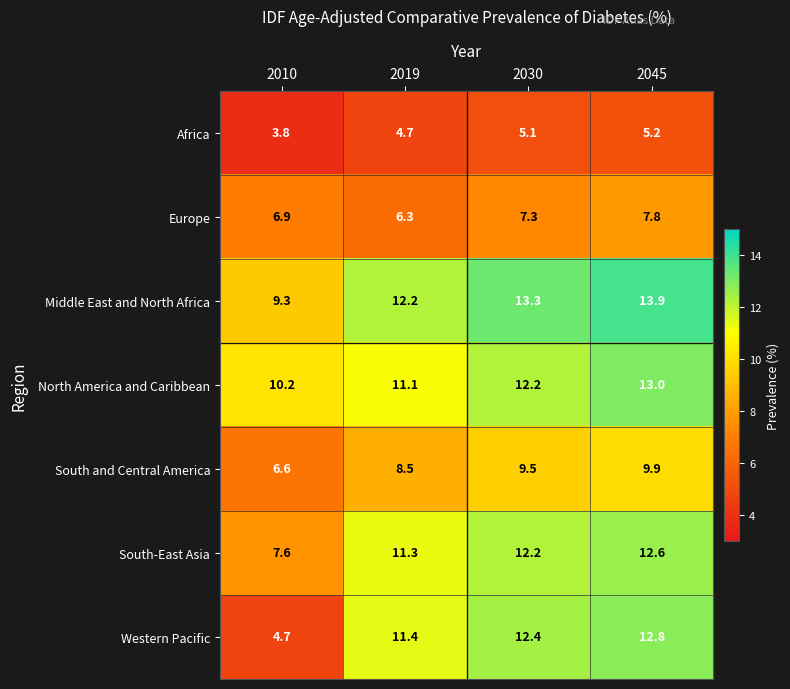

What is the total value across all series at 2030?

72.0